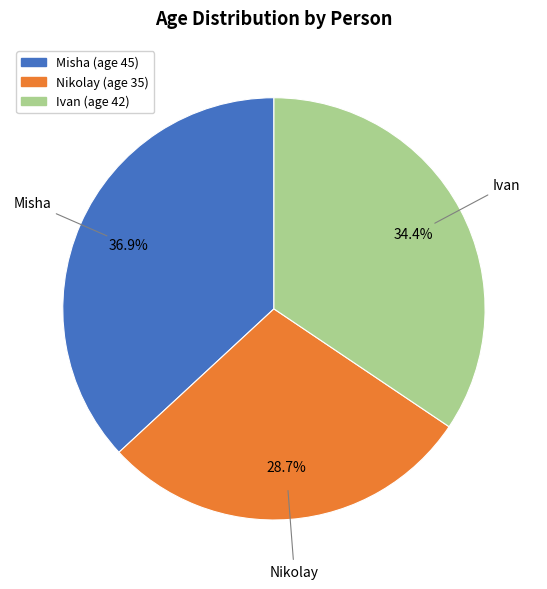

To the nearest percent, what portion does Nikolay represent?

29%